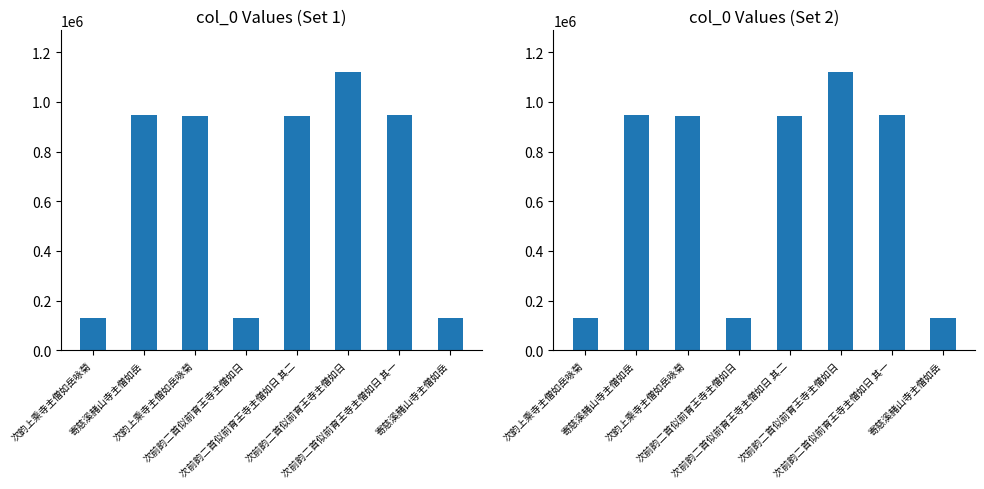

What is the label of the 7th bar from the right?

寄慈溪赭山寺主僧如岳